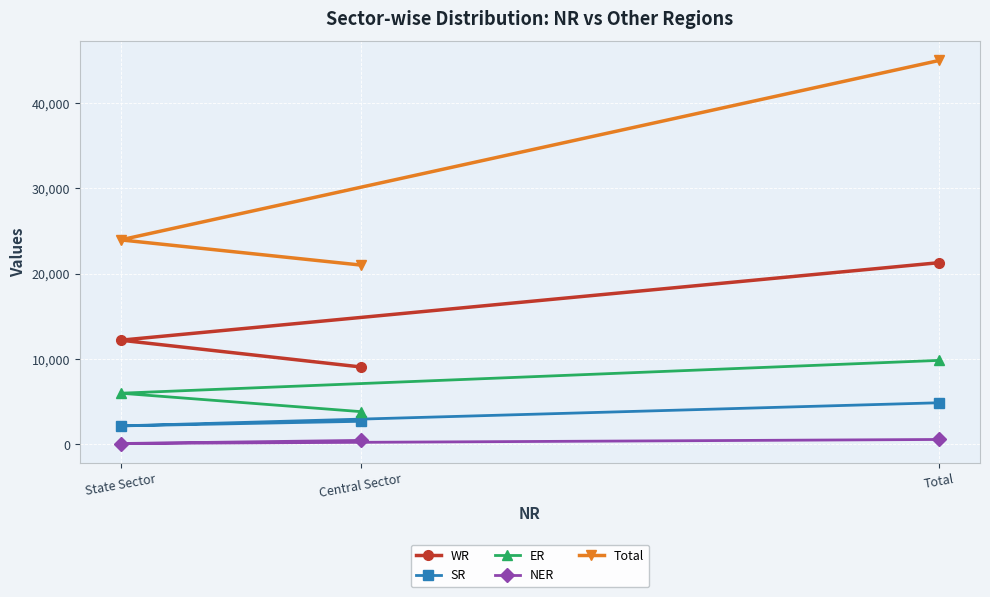

True or false: NER has a value of 583 at Total.

True